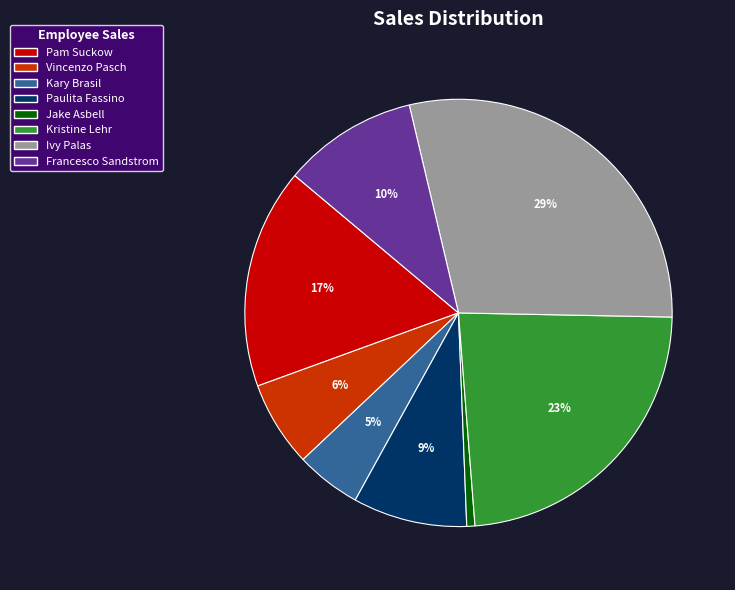

To the nearest percent, what is the average slice percentage?

12%